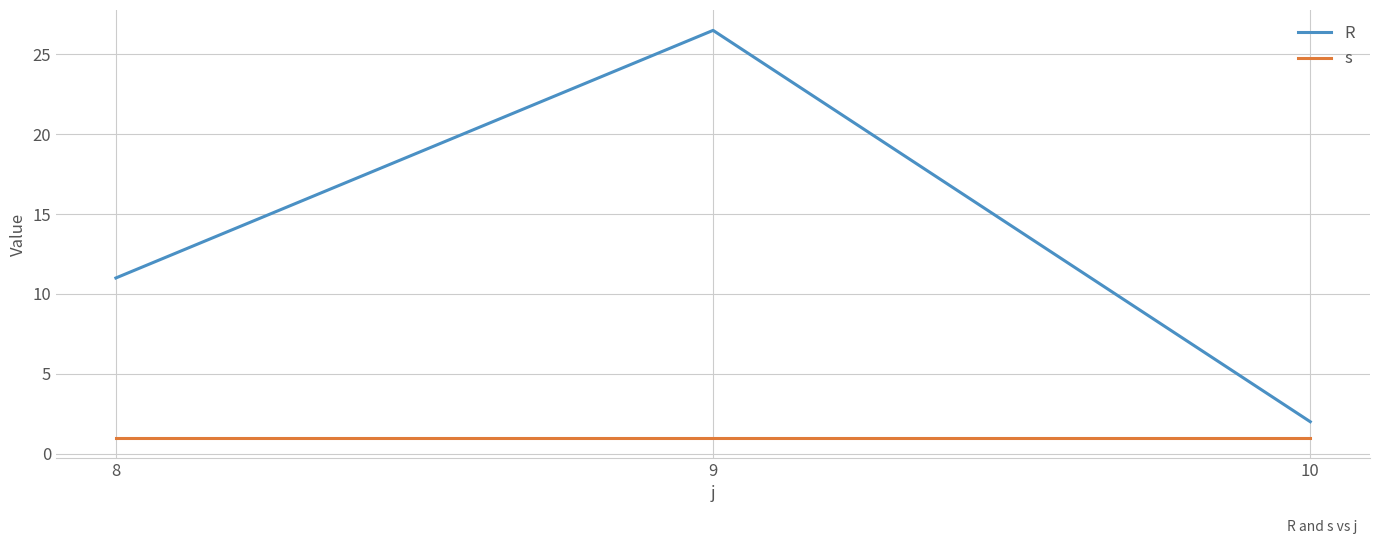

At how many categories does at least one series exceed 10?

2